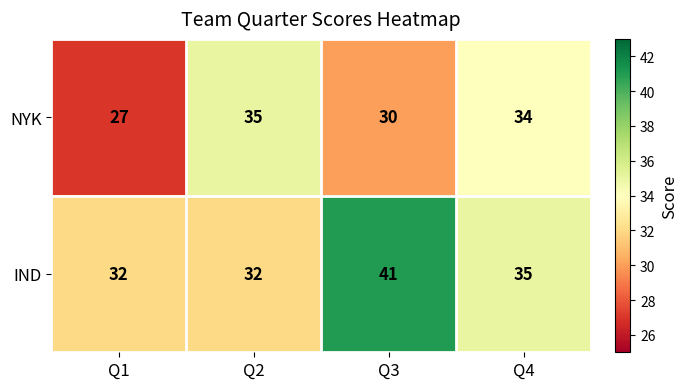

Reading left to right, transcribe all the data shown in this chart.

NYK: Q1=27	Q2=35	Q3=30	Q4=34
IND: Q1=32	Q2=32	Q3=41	Q4=35